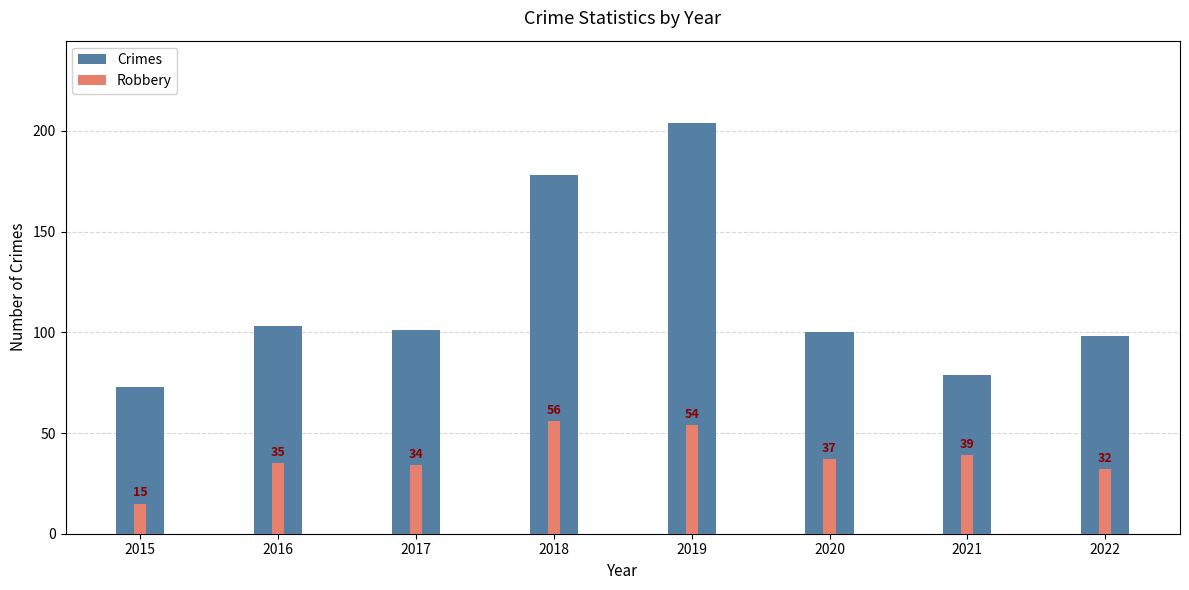

What is the approximate value of Crimes at 2015?

73